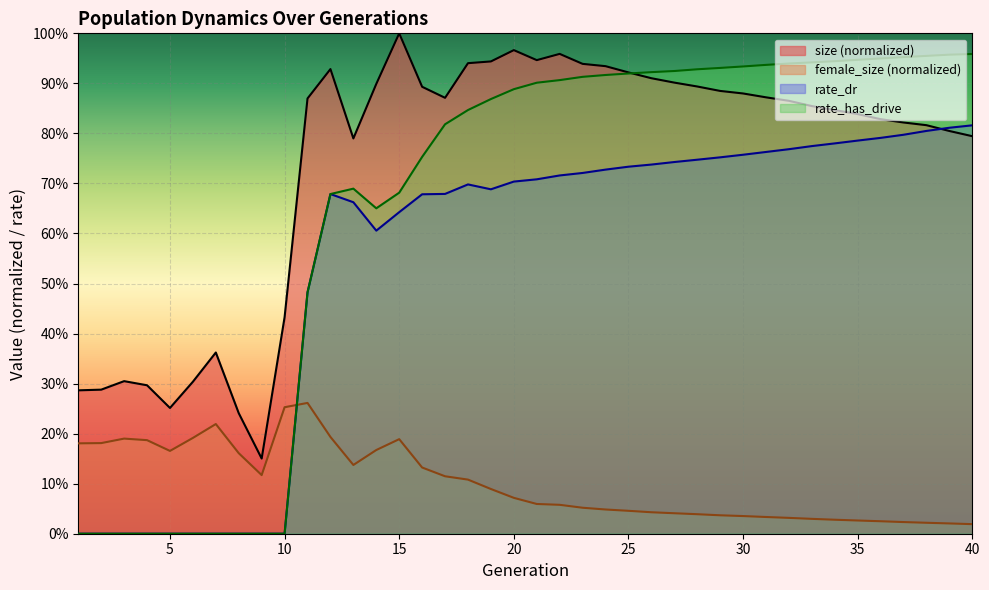

True or false: rate_dr and rate_has_drive cross at least once.

False